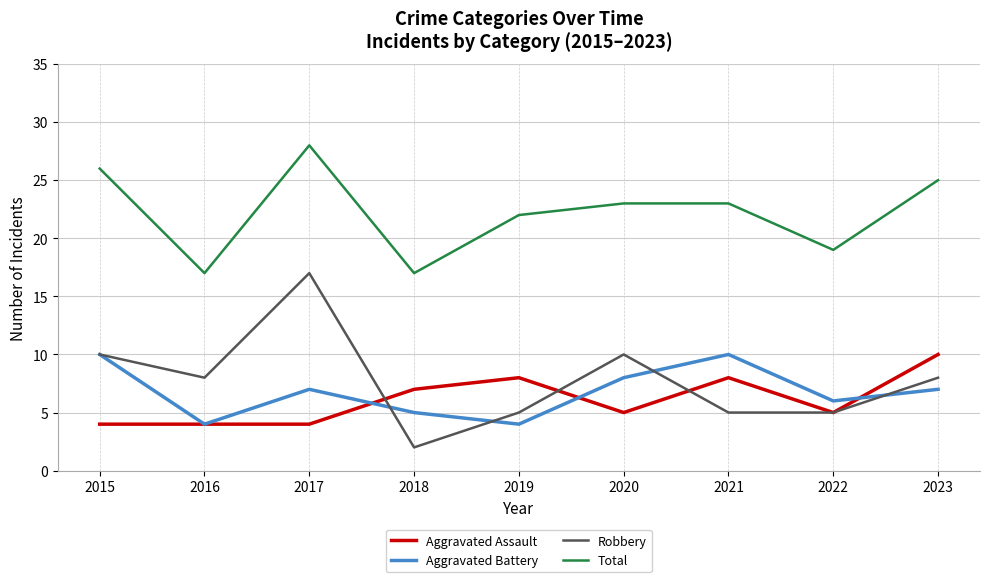

At which category does Total reach its first local peak?

2017